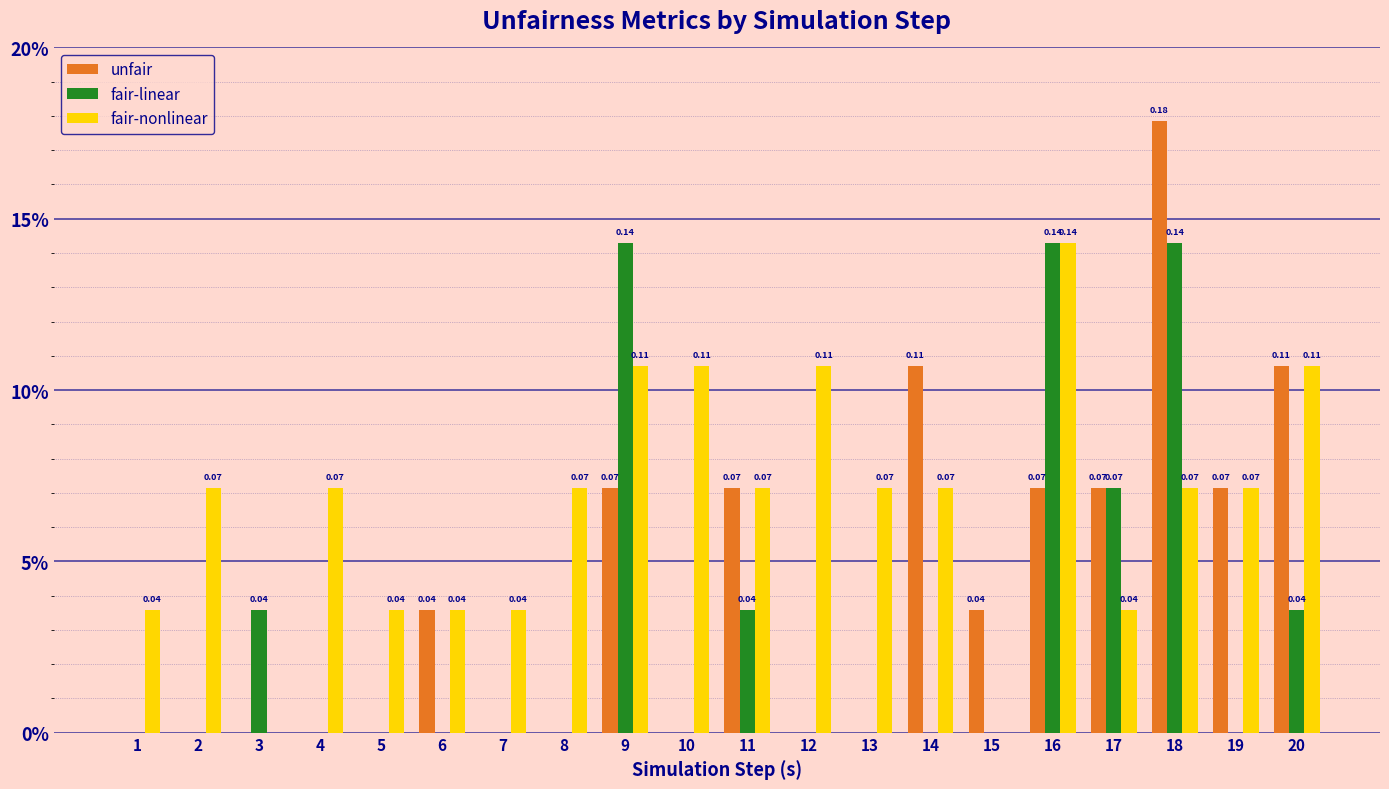

What are all the series names shown in the legend?

unfair, fair-linear, fair-nonlinear